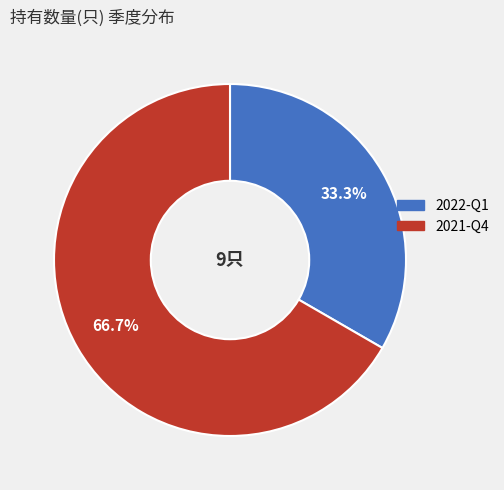

Which slice is the smallest?

2022-Q1